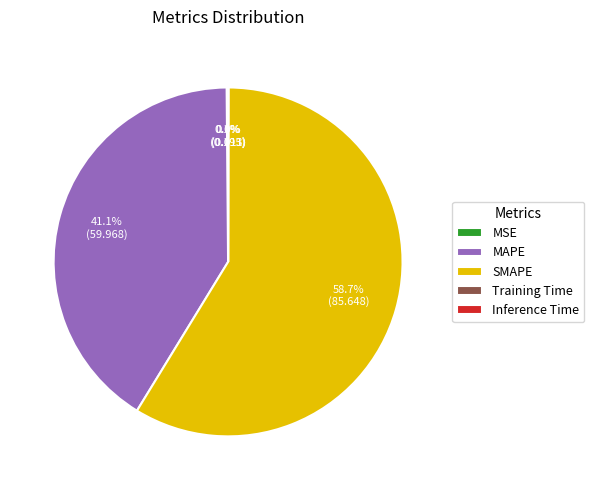

What portion of the pie excludes MAPE?

58.9%